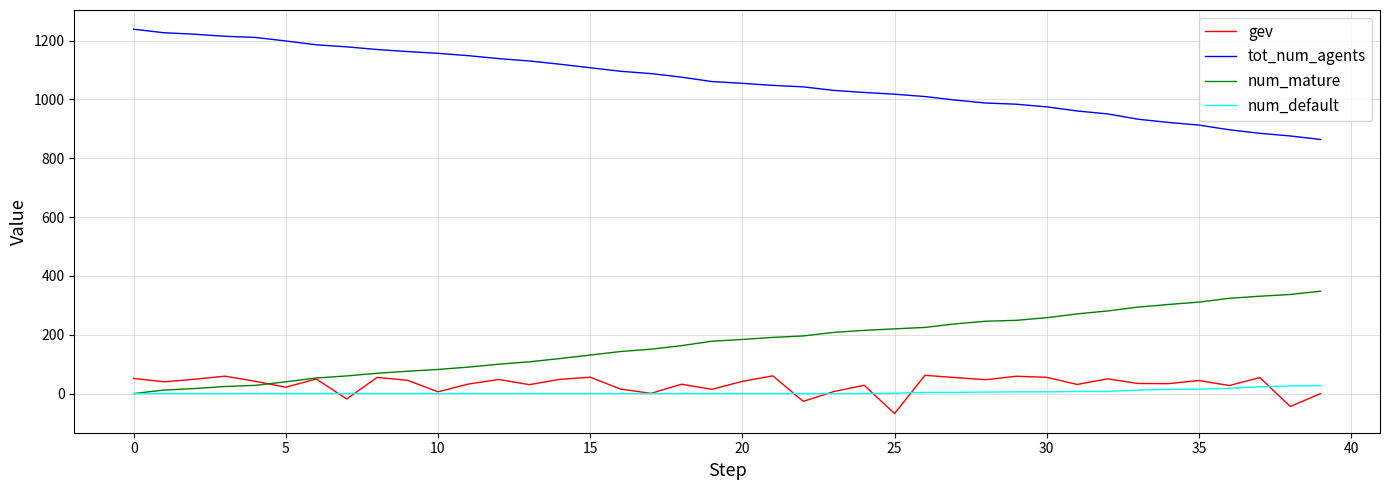

What is the smallest value displayed?

-67.8